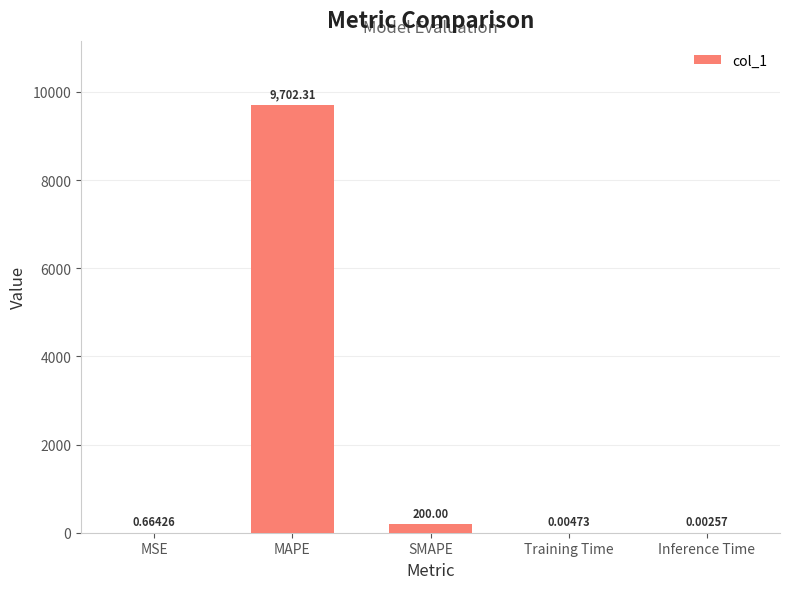

At which label is the value closest to 4851?

SMAPE